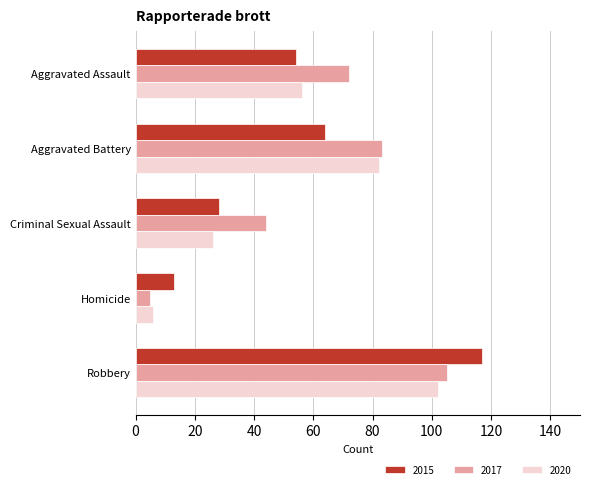

Read the 2015 value at Robbery, to the nearest 10.

120